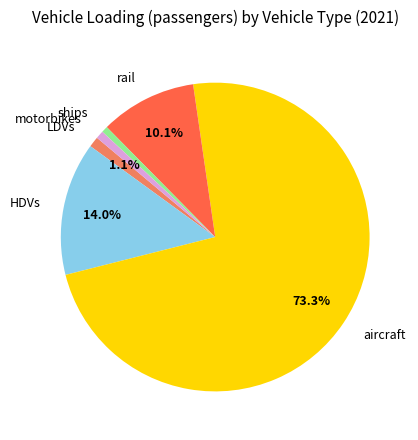

To the nearest percent, what is the difference between the rail and LDVs slice percentages?

9%